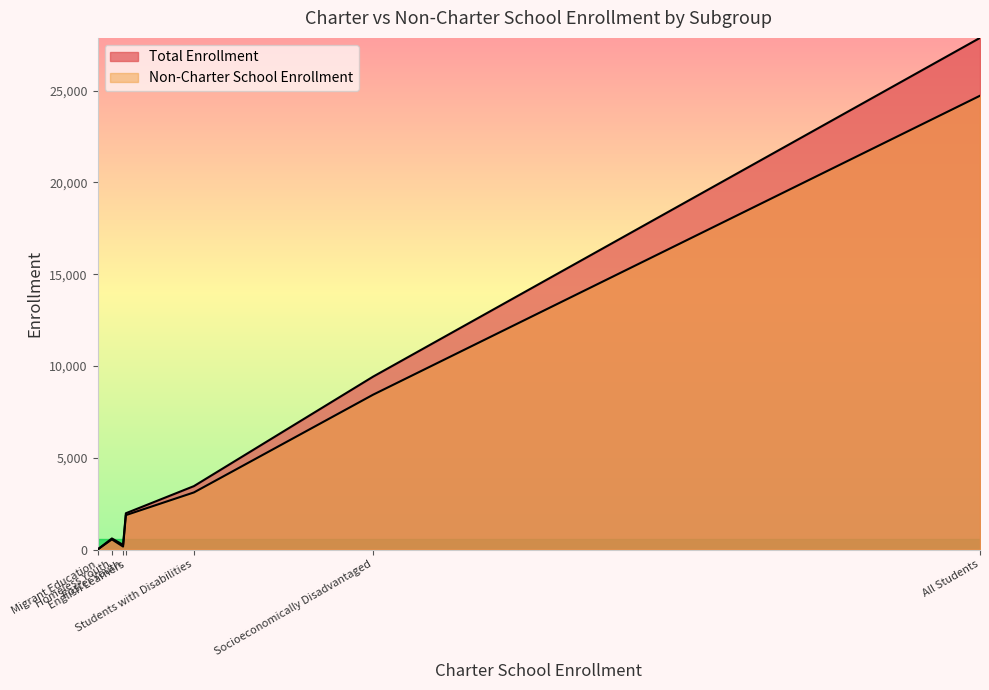

How many lines are shown in the chart?

2